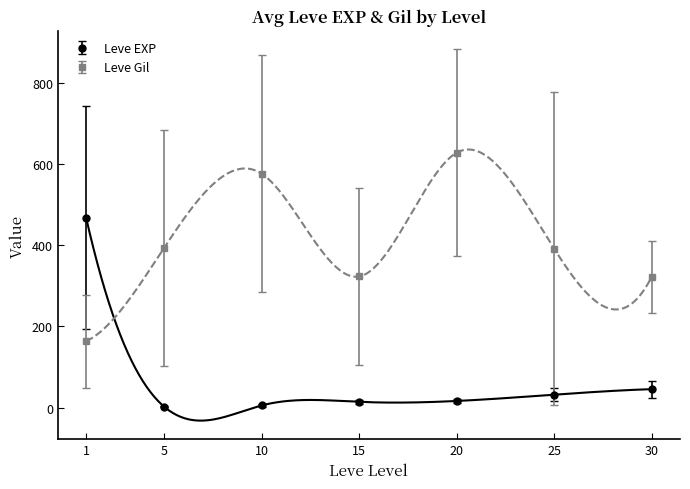

What is the minimum value for Leve Gil?

163.5